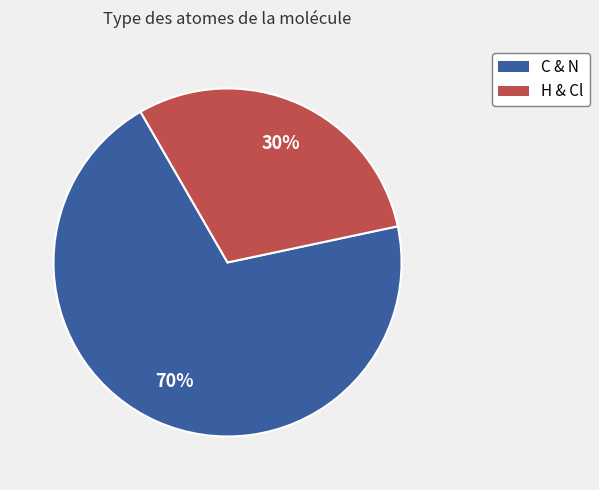

Does any single category account for the majority?

Yes